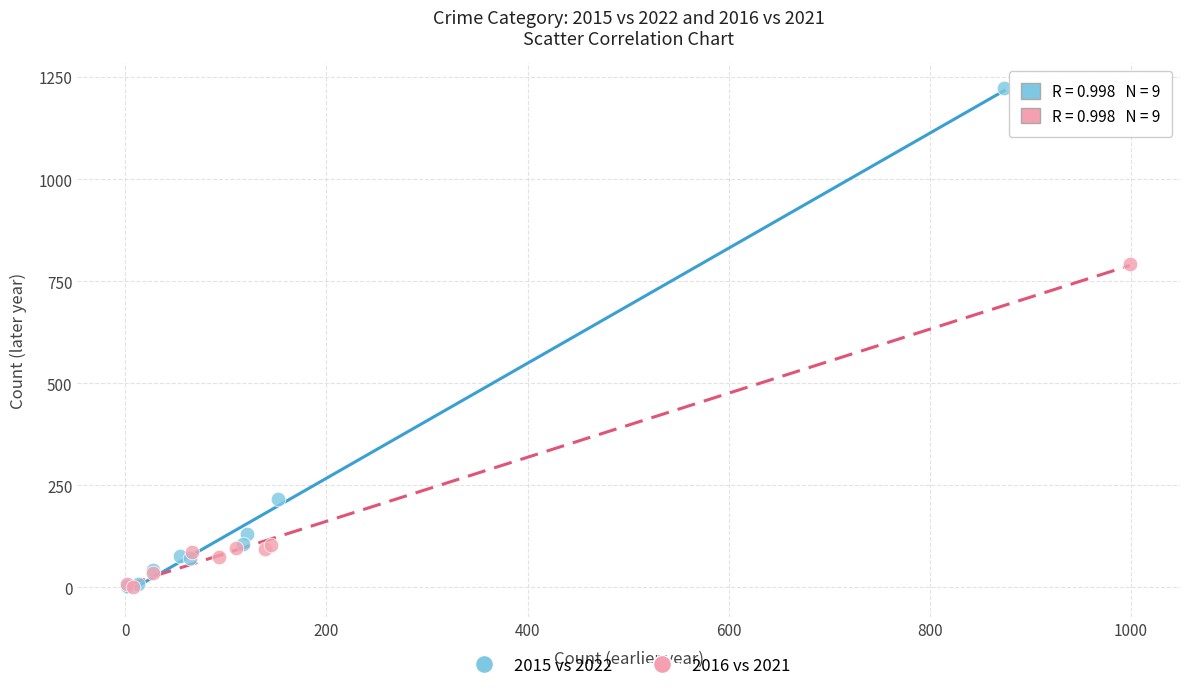

What are all the series names shown in the legend?

2015 vs 2022, 2016 vs 2021